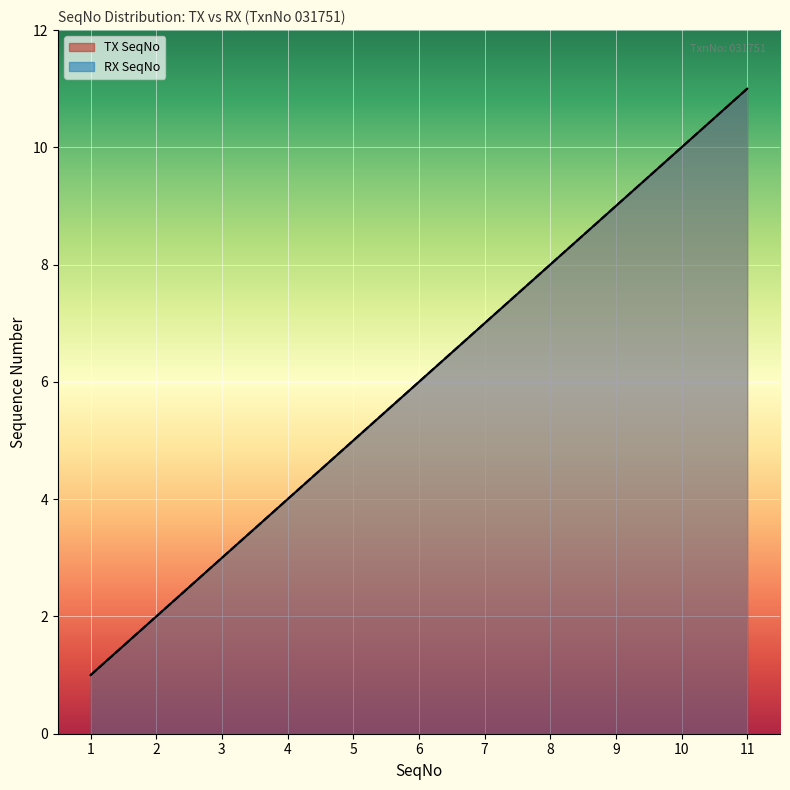

What is the difference between the second highest and minimum values in the RX SeqNo series?

9